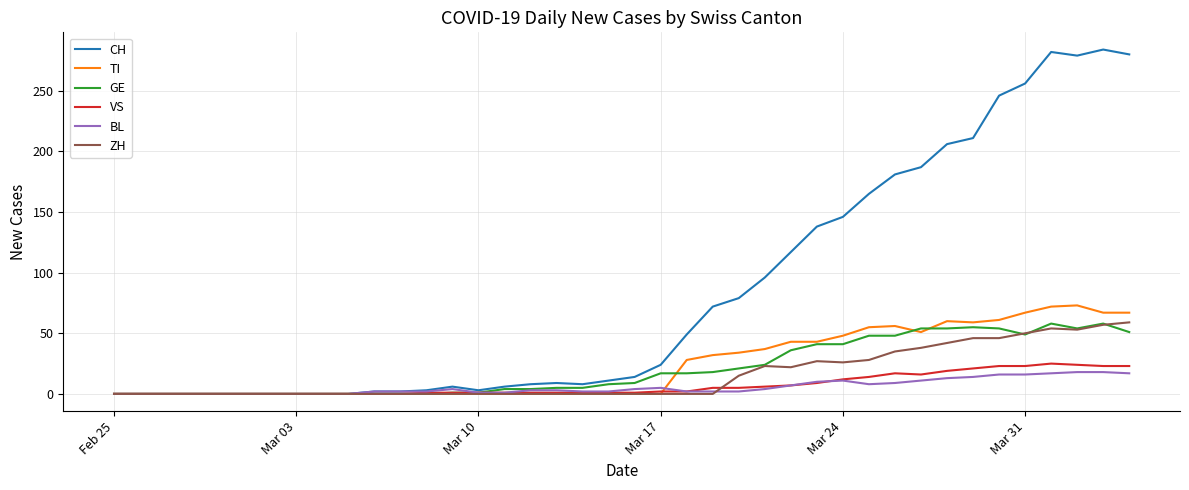

What is the highest value of the VS series?

25